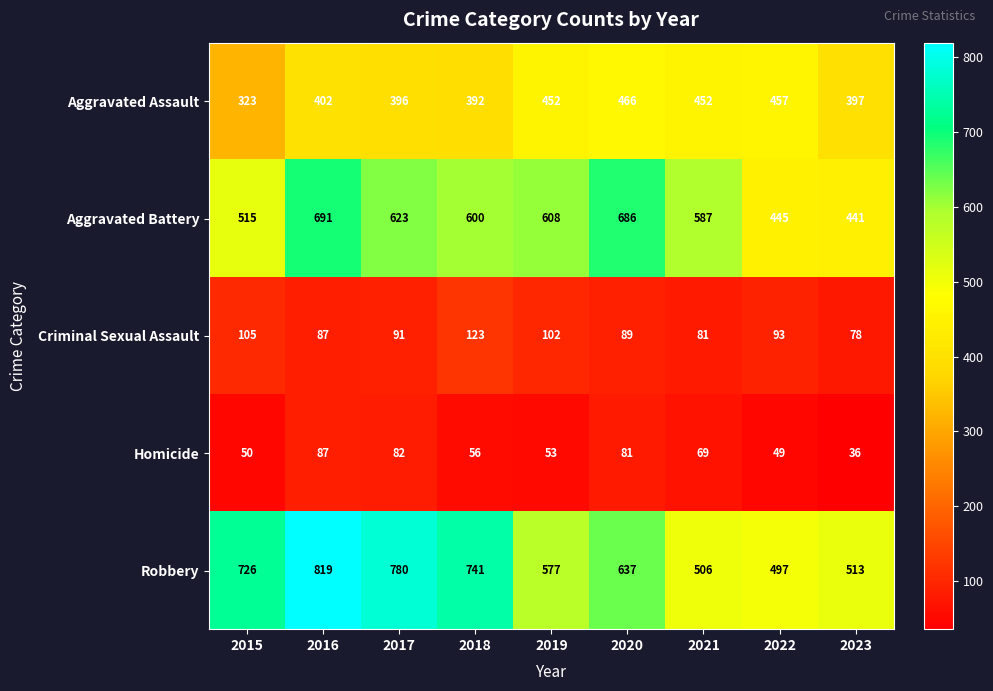

How many series are shown in this chart?

5